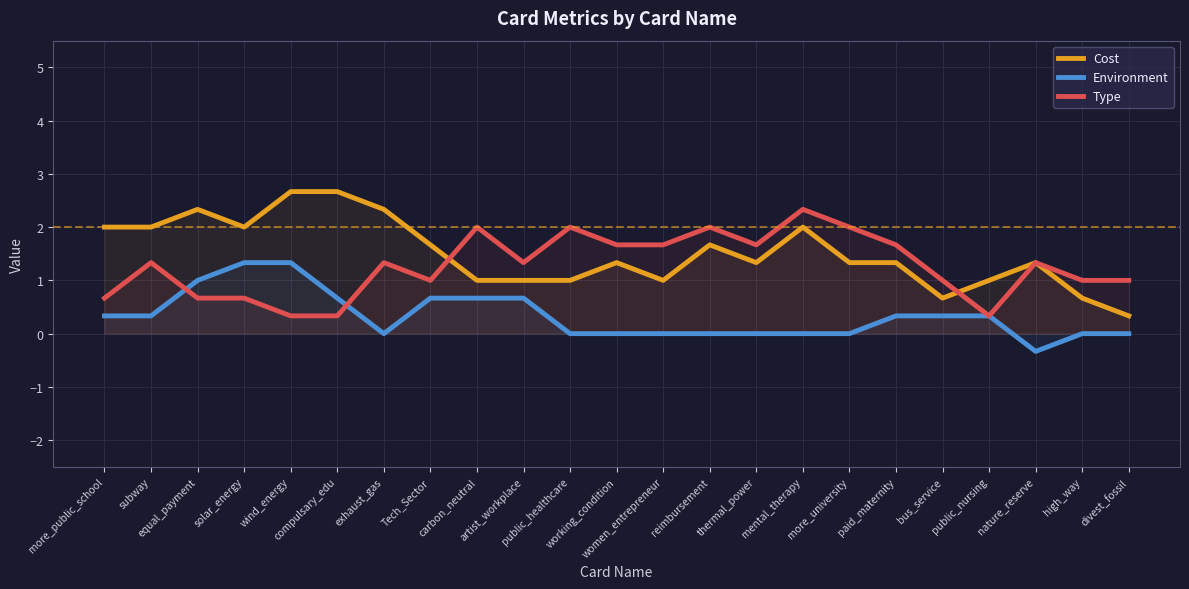

Which series changed the most between subway and equal_payment?

Environment